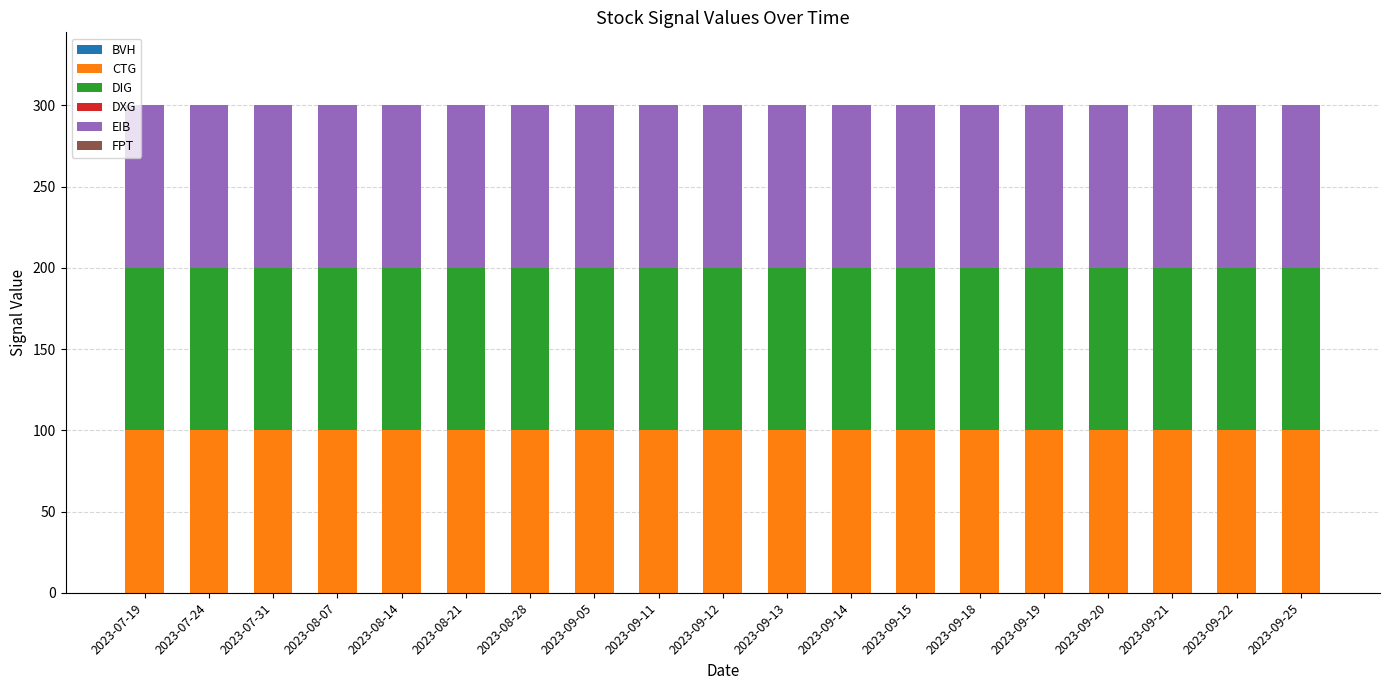

At which label does EIB reach its peak?

2023-07-19